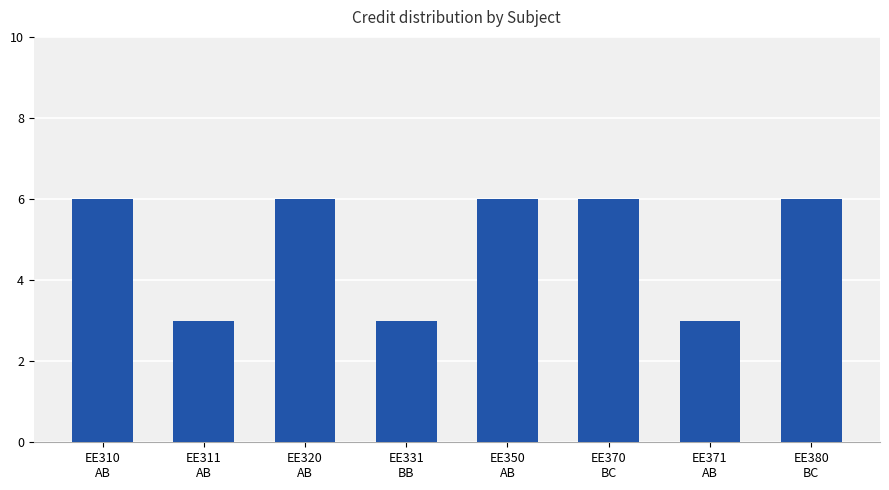

What position from the right is EE380
BC?

1